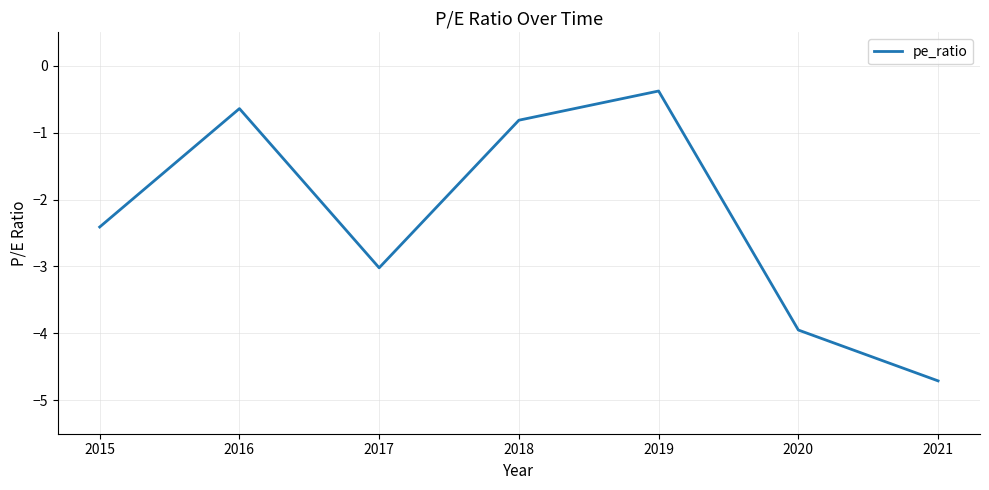

What is the difference between the values at 2020 and 2015?

1.5